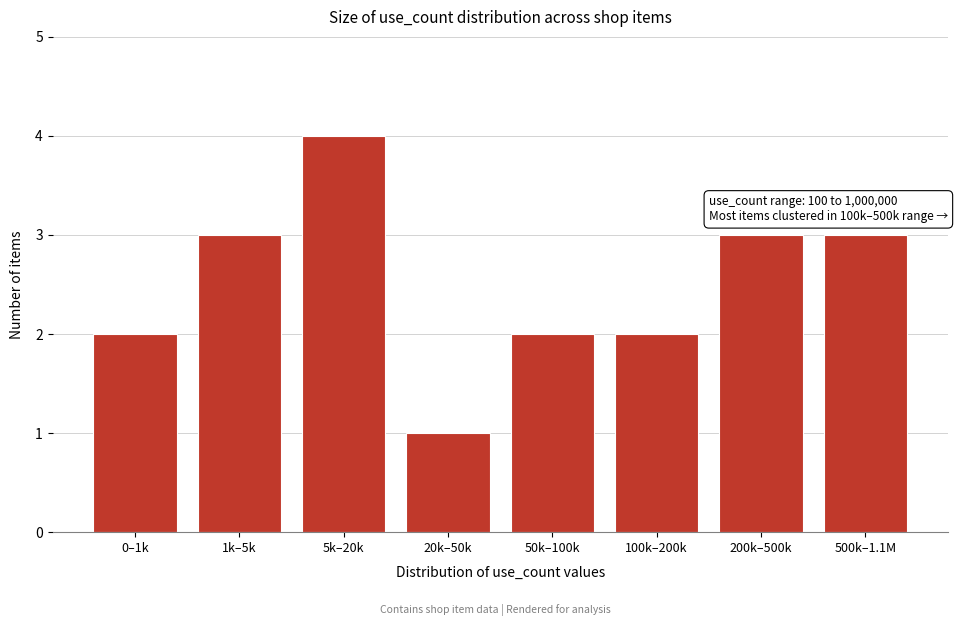

Reading left to right, what are all the values shown in this chart?

2	3	4	1	2	2	3	3